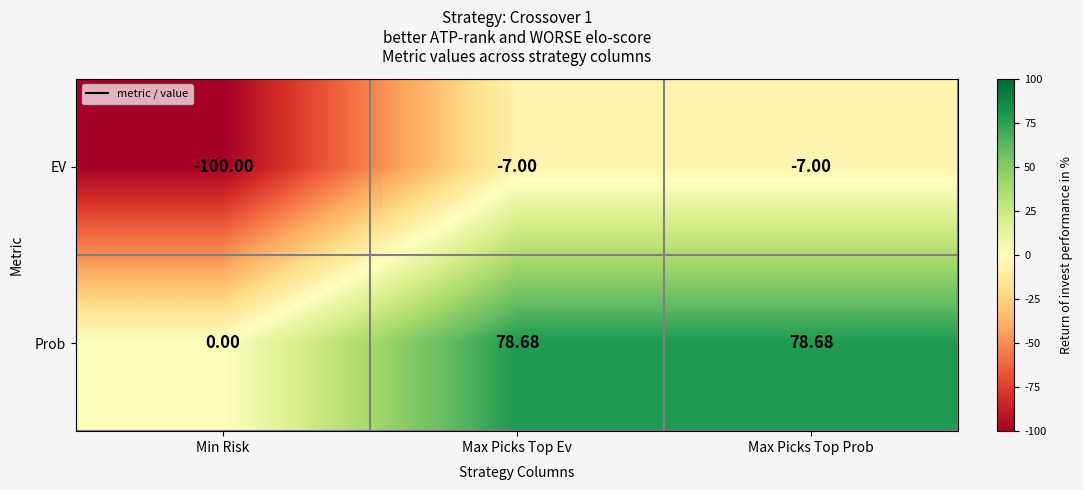

Which series has the largest range (max minus min)?

EV